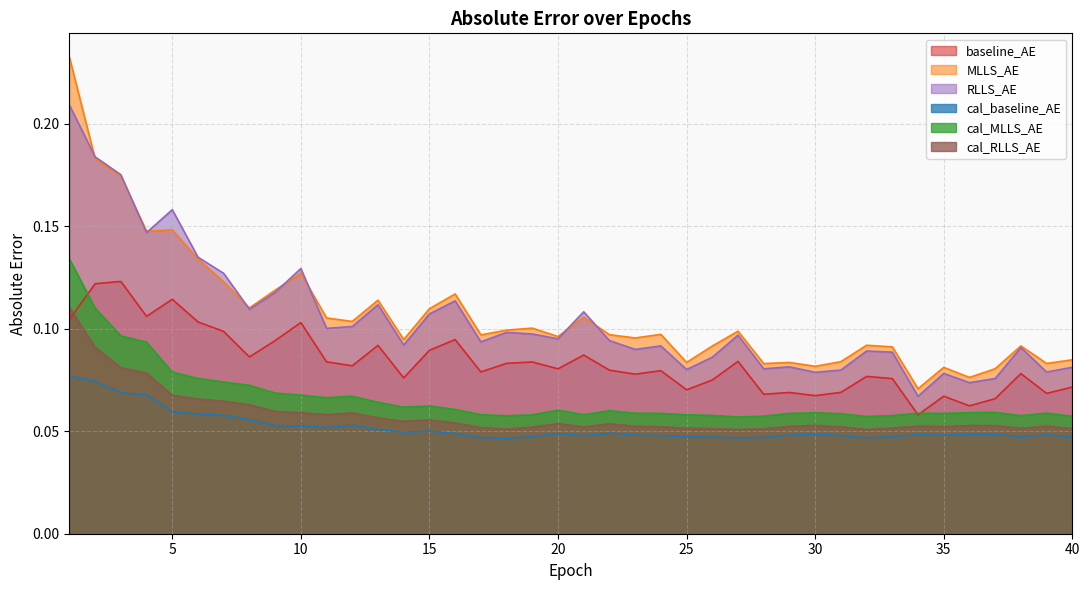

Which series has the largest total across all categories?

MLLS_AE